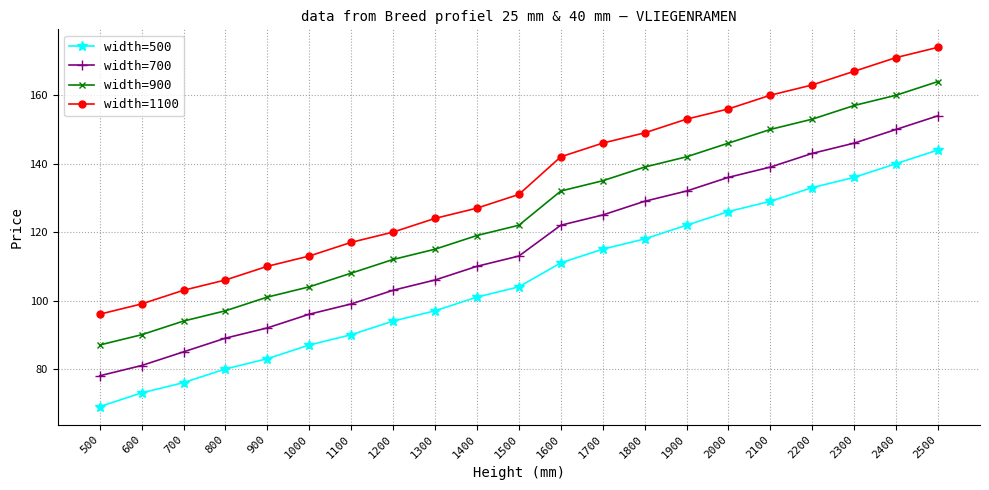

Count the number of categories in the chart.

21